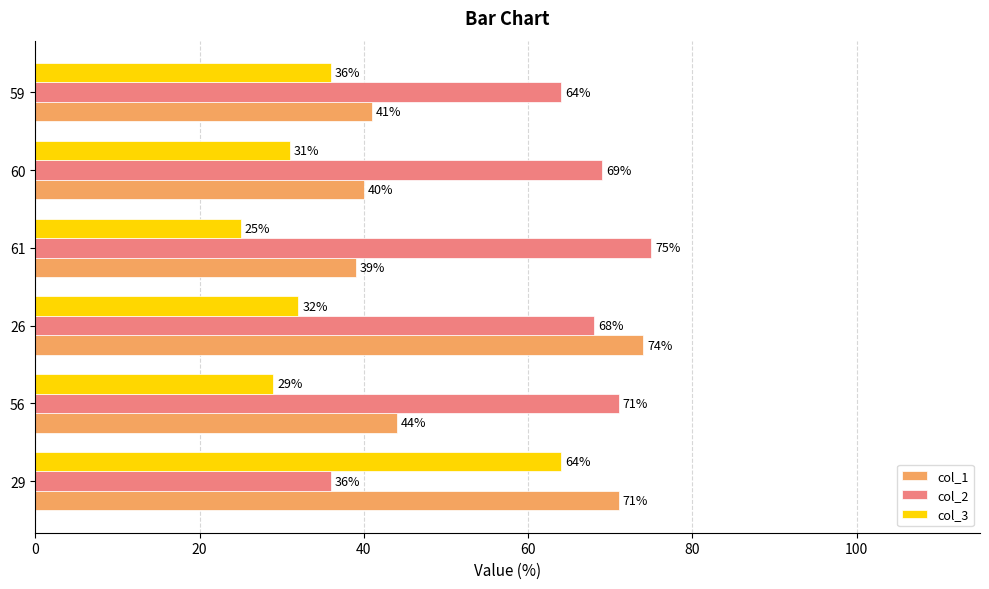

List the series in order of their peak value, lowest first.

col_3, col_1, col_2